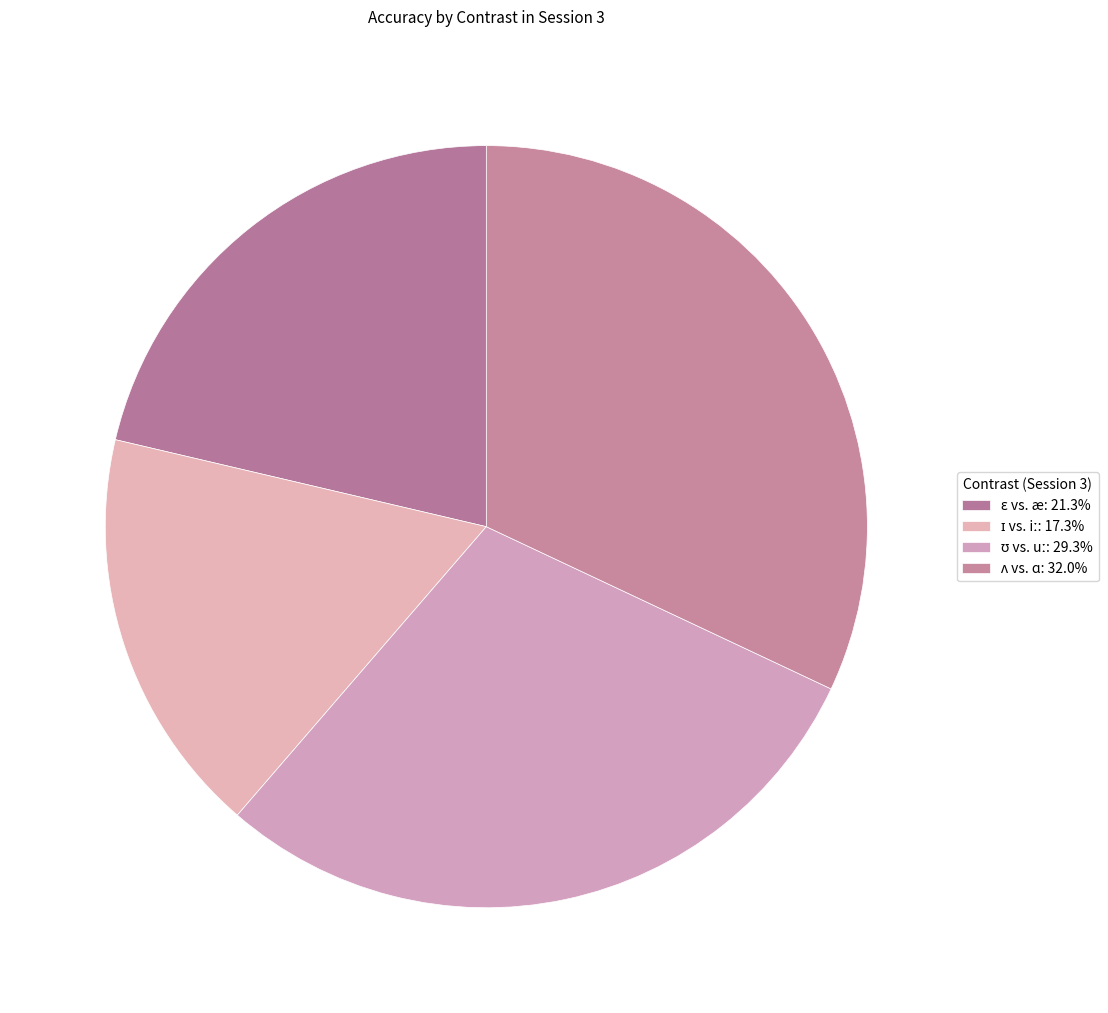

To the nearest percent, what is the difference between the ʊ vs. uː and ɛ vs. æ slice percentages?

8%